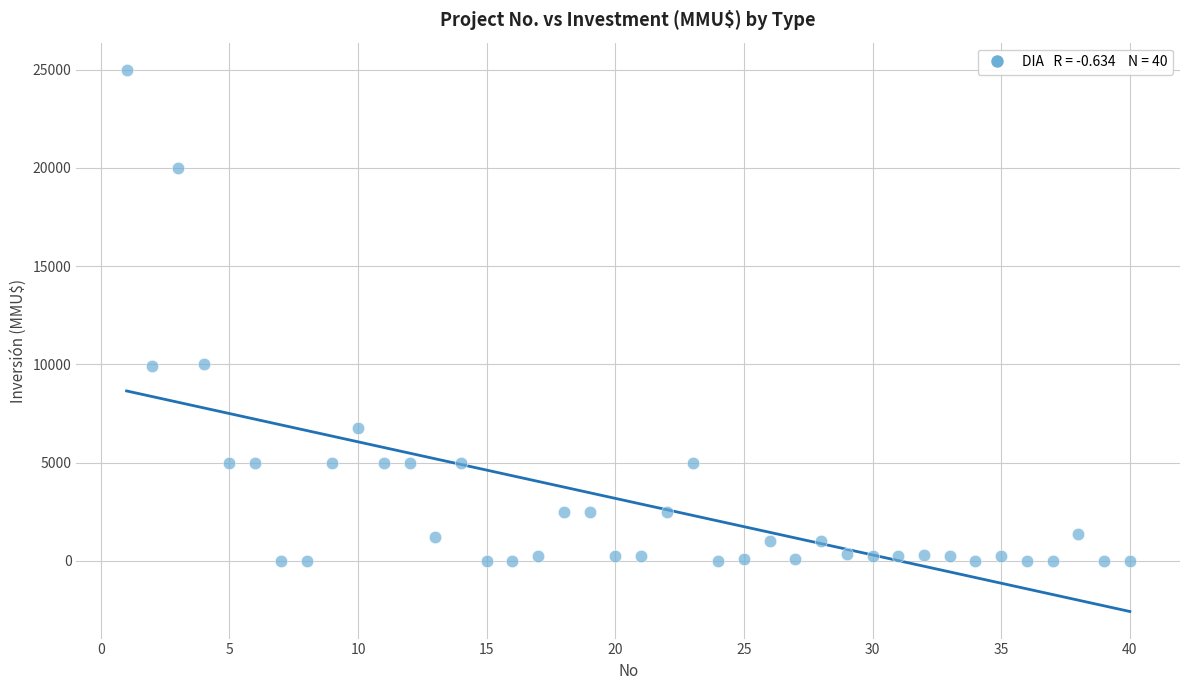

What is the range of Y values (max minus min)?

25000